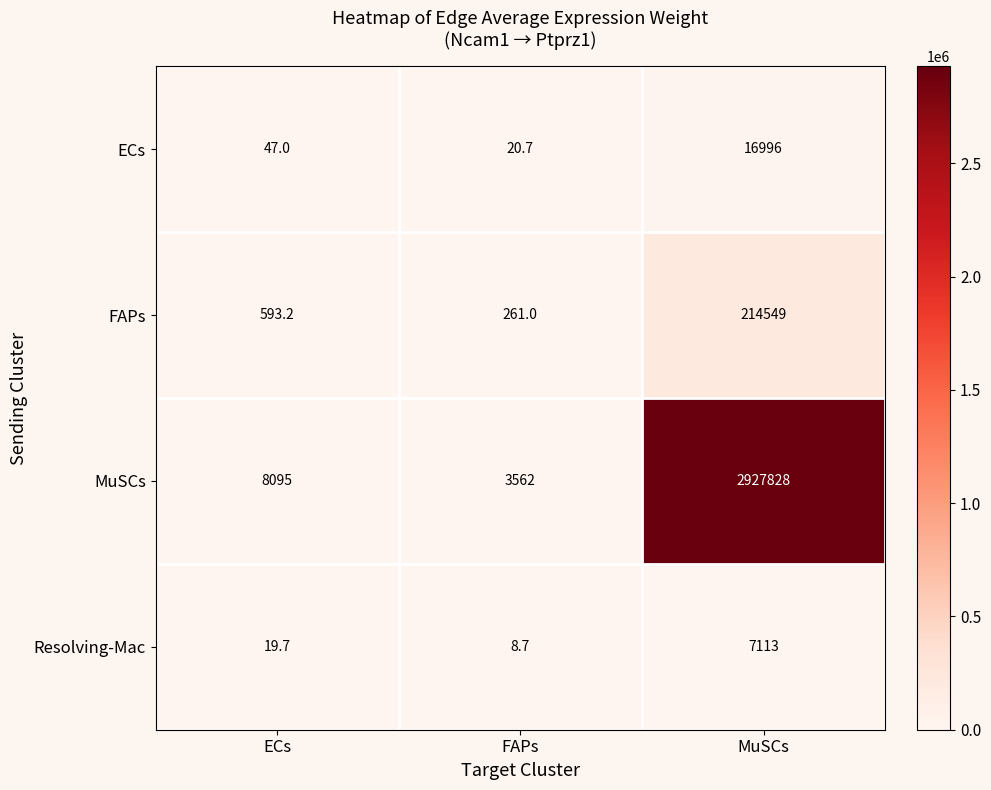

At which label is ECs closest to 8508?

ECs